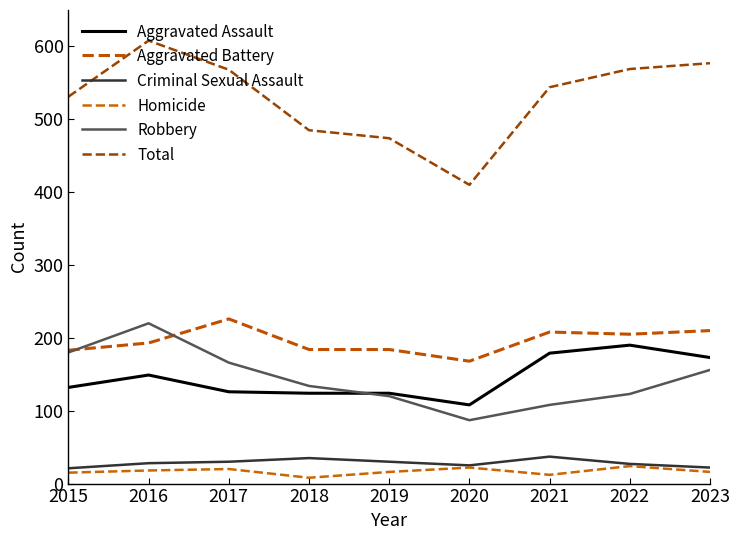

What is the average value of the Homicide series?

17